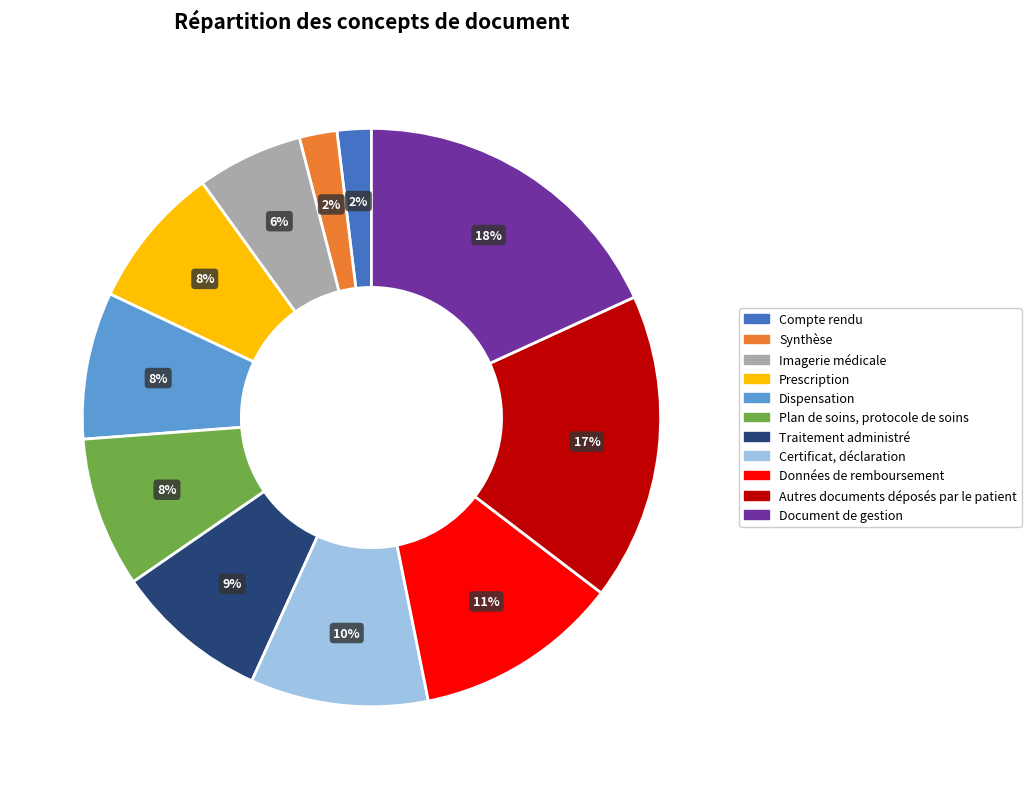

The Autres documents déposés par le patient slice represents 5% of the pie. True or false?

False